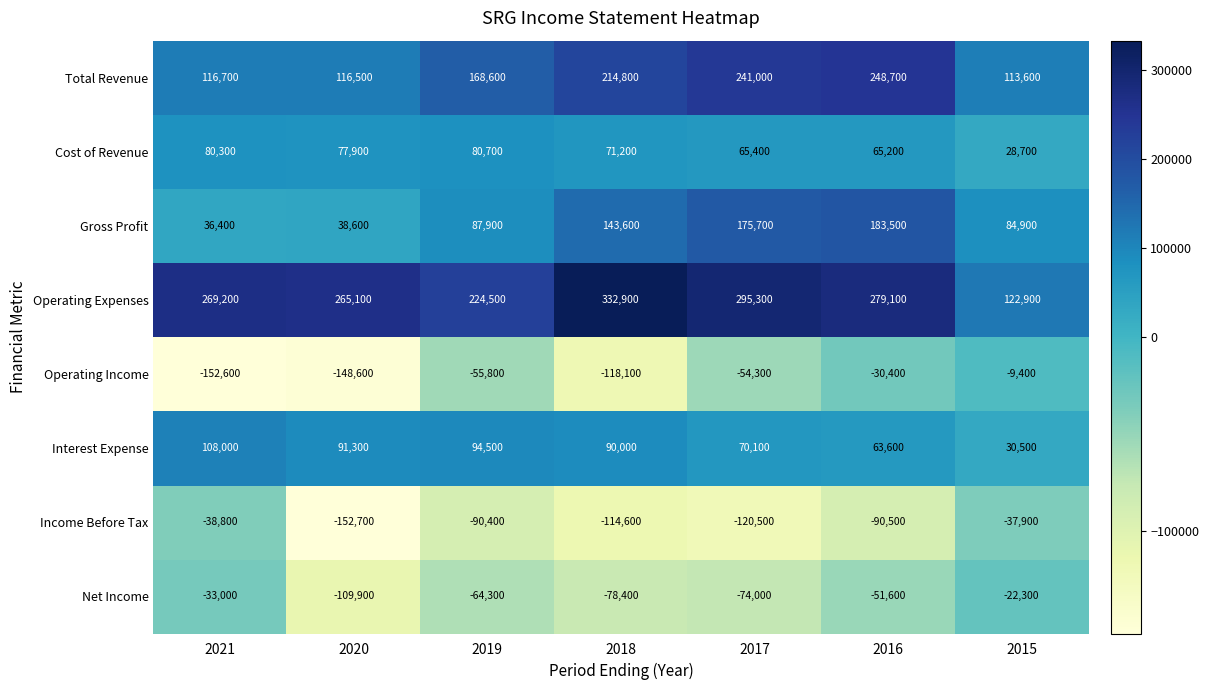

The Gross Profit series shows 175700 at 2017. True or false?

True